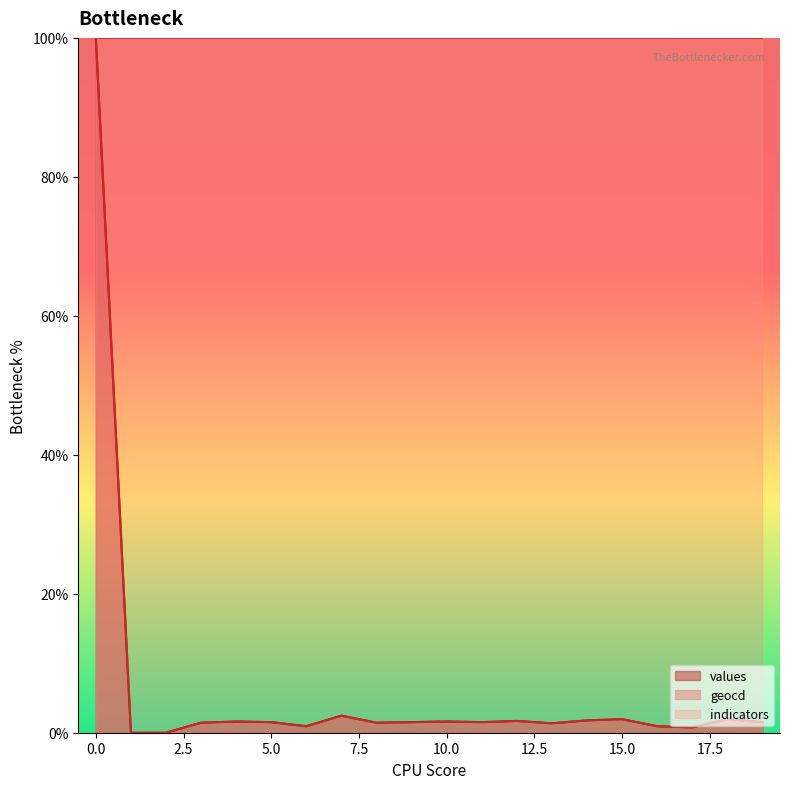

Is it true that values equals 1.6 at 6?

False